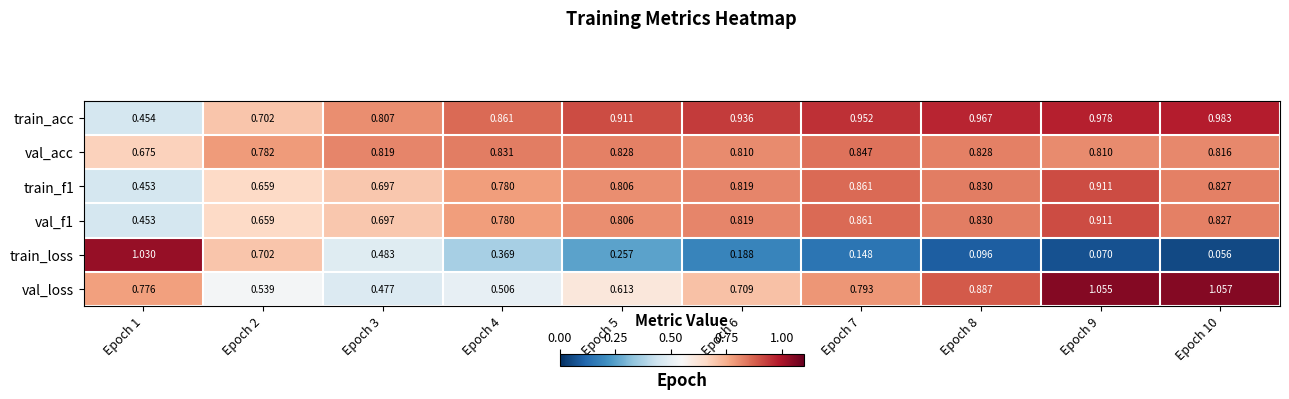

Which series has the largest range (max minus min)?

train_loss